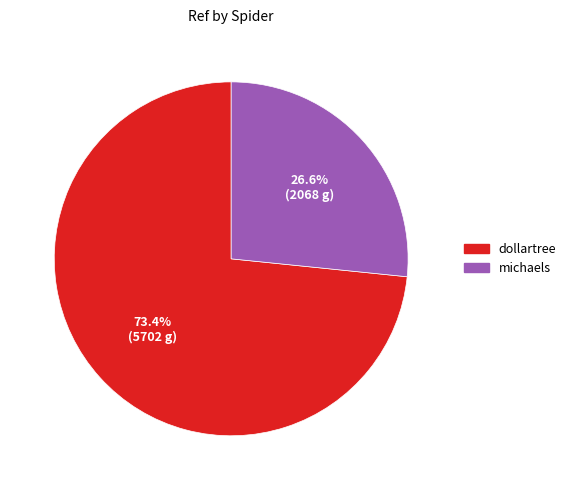

Which slice is the largest?

dollartree